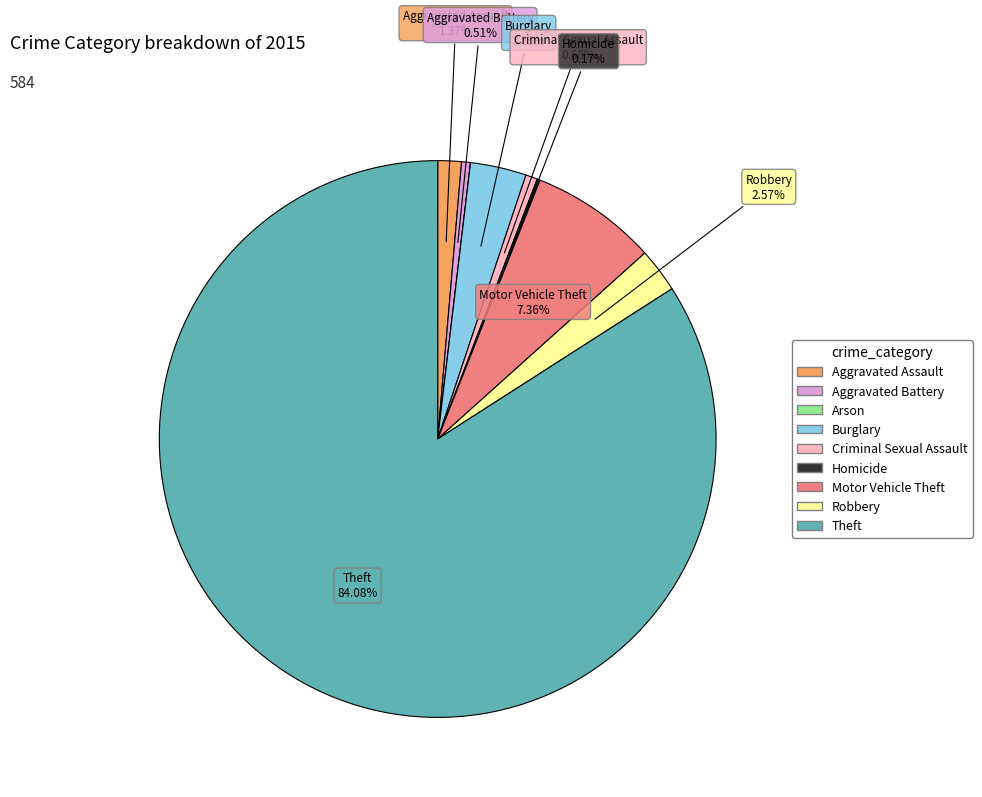

Which slice is the largest?

Theft